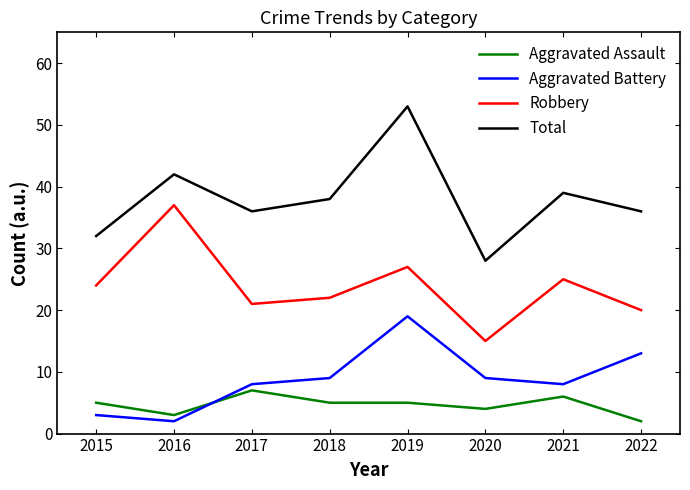

Is this an area chart (filled region under the line)?

No